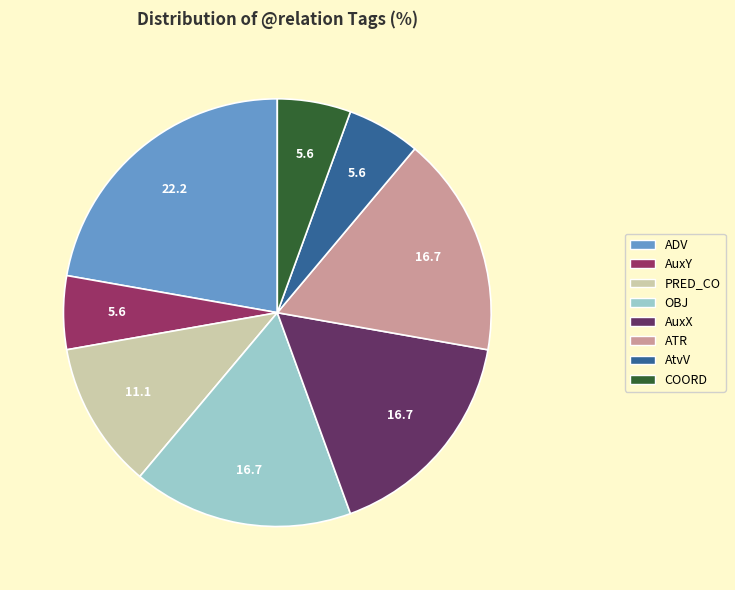

Which has a higher value, AuxX or AuxY?

AuxX